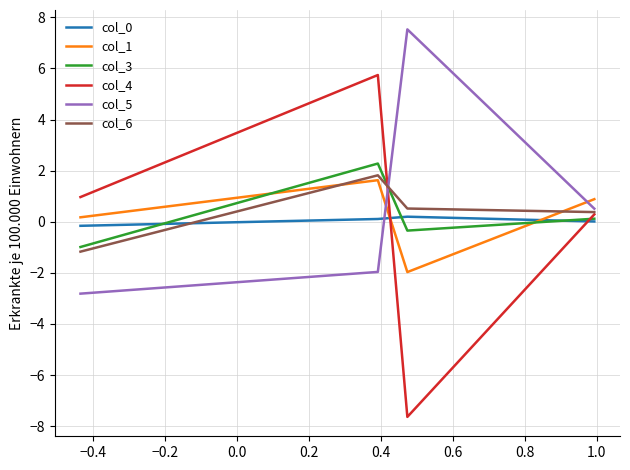

How many negative values does the col_3 series have?

2